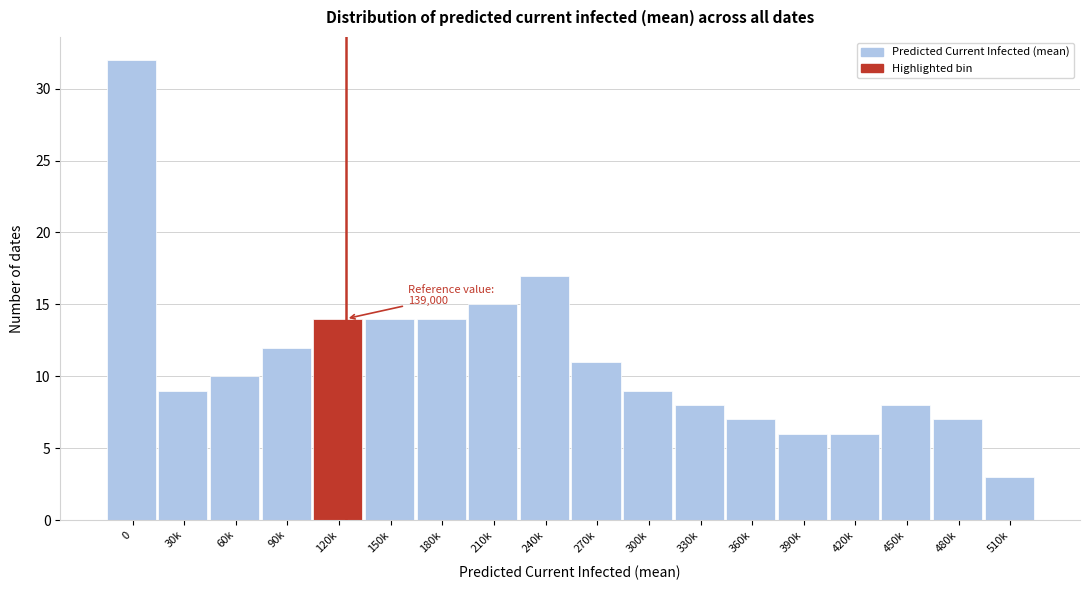

Reading left to right, what are all the values shown in this chart?

32	9	10	12	14	14	14	15	17	11	9	8	7	6	6	8	7	3